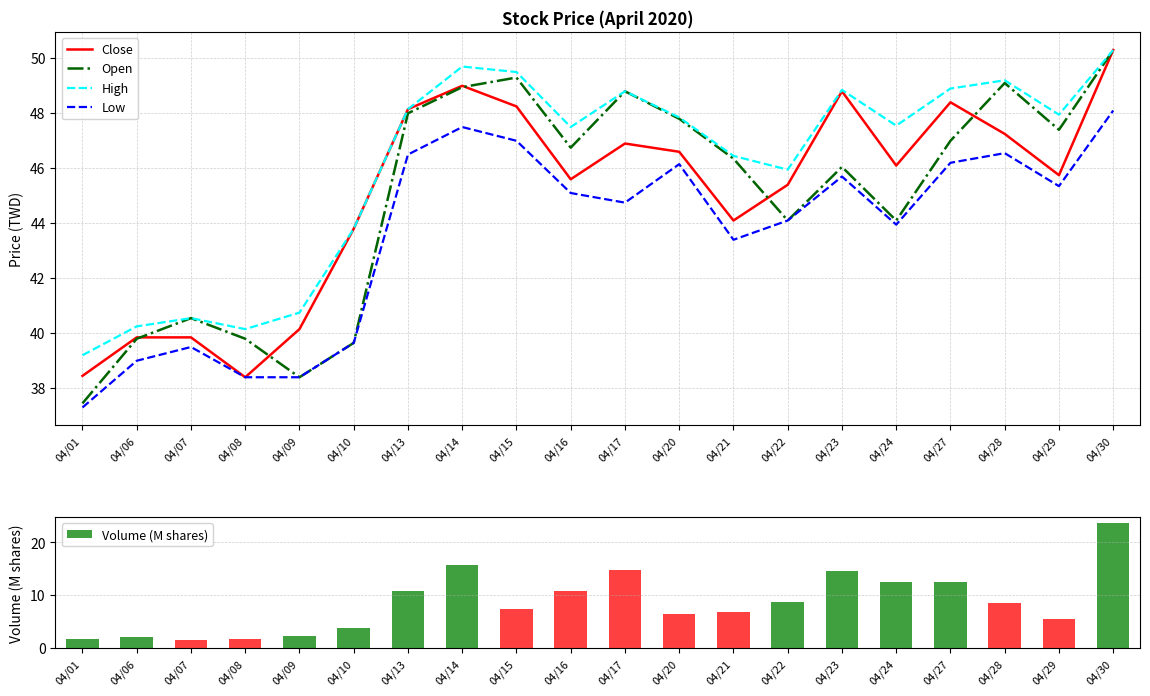

How many values in the Close series exceed 46?

10